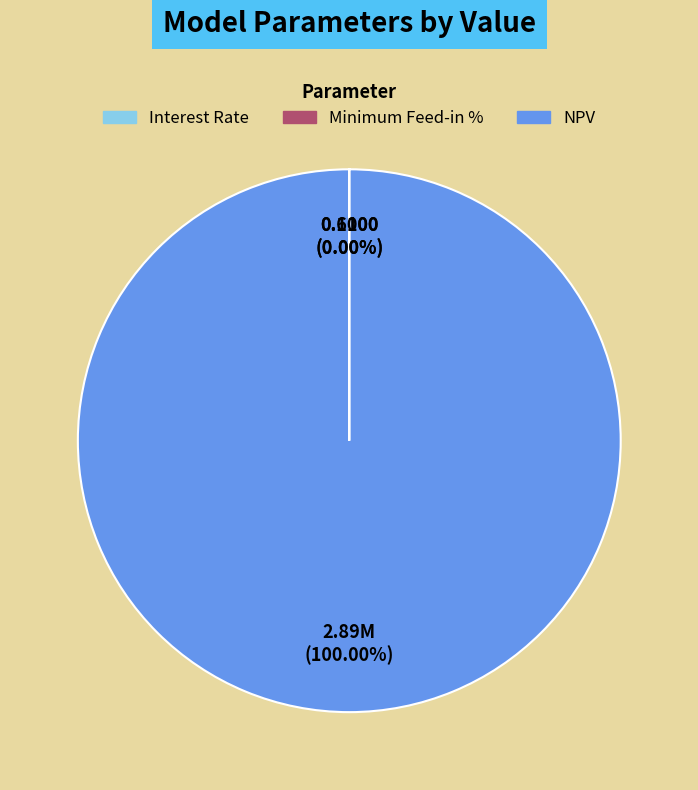

Which category has the biggest portion of the pie?

NPV